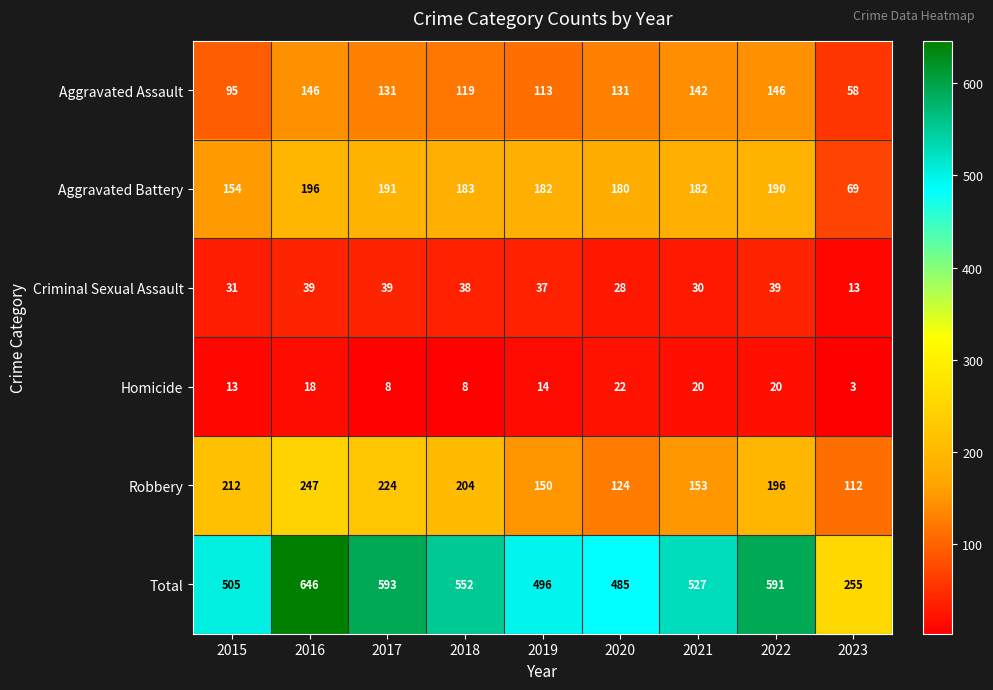

Between 2020 and 2021, which series saw the biggest shift?

Total